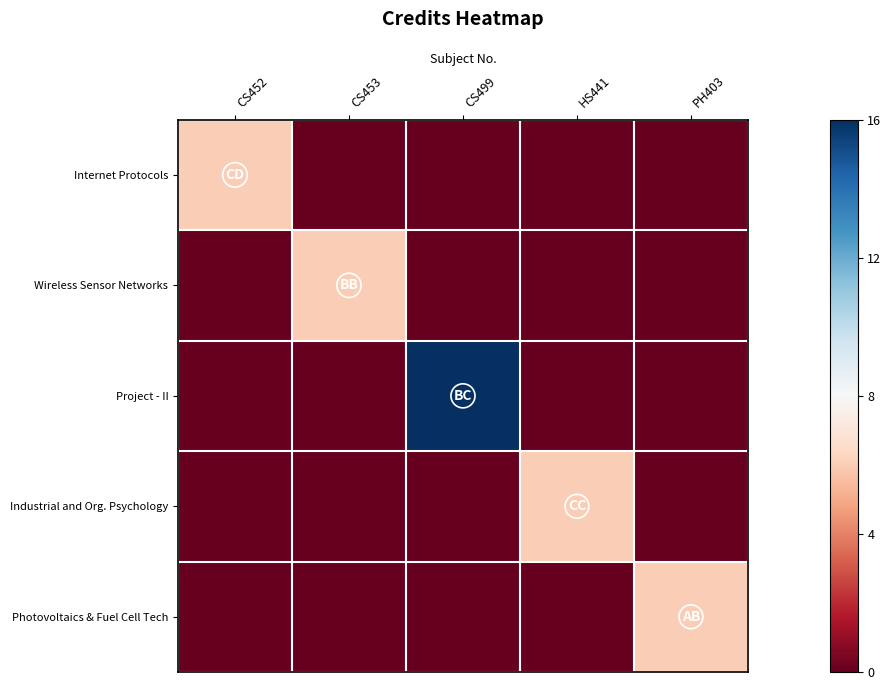

How many data points does each series have?

5